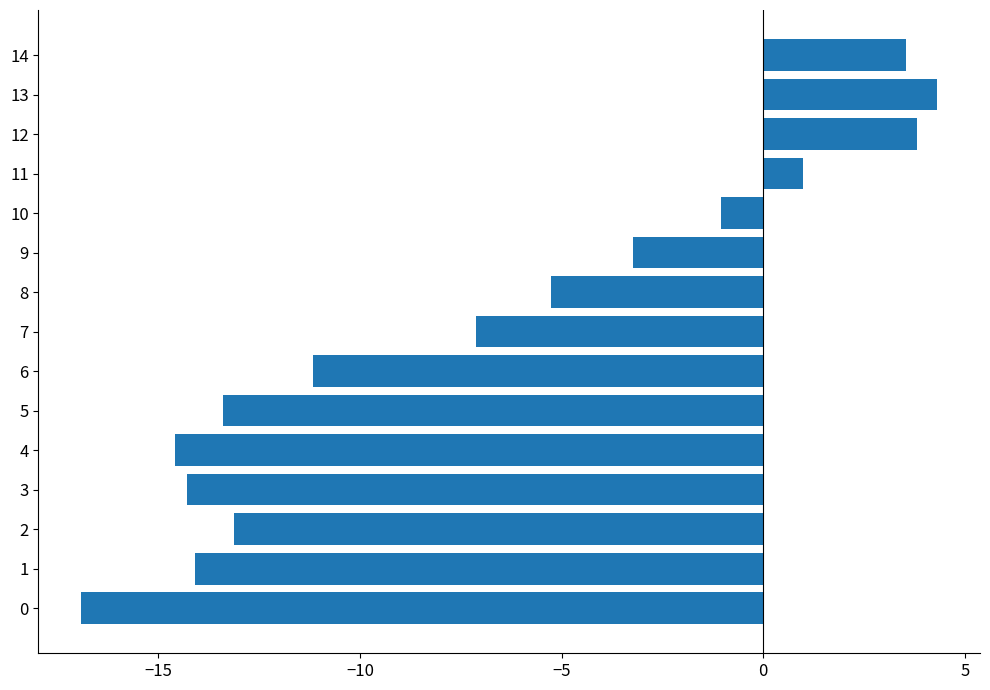

Which category has the highest value across all series?

13